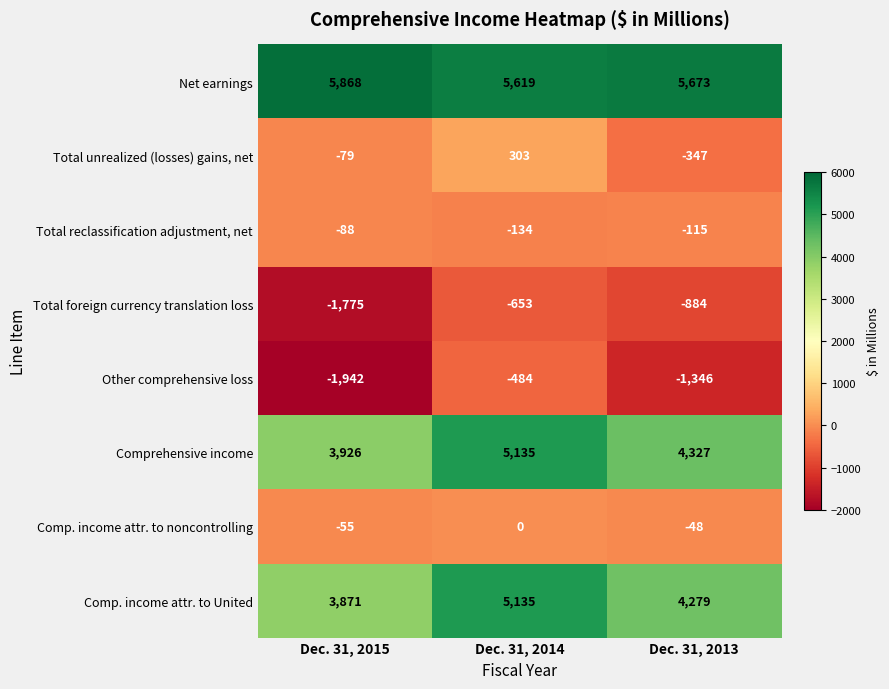

Which series has the largest range (max minus min)?

Other comprehensive loss